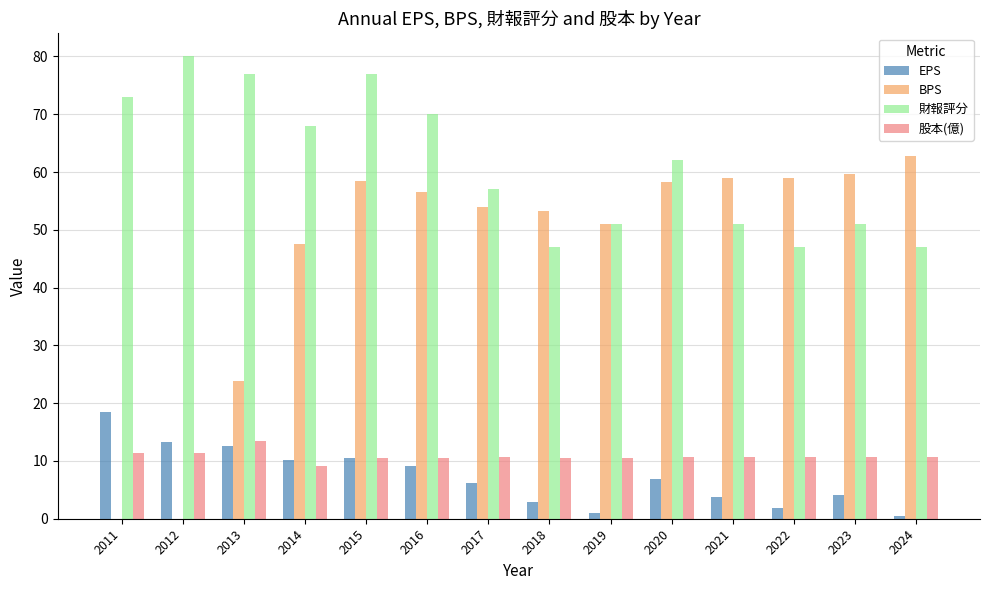

What is the highest value of the EPS series?

18.5